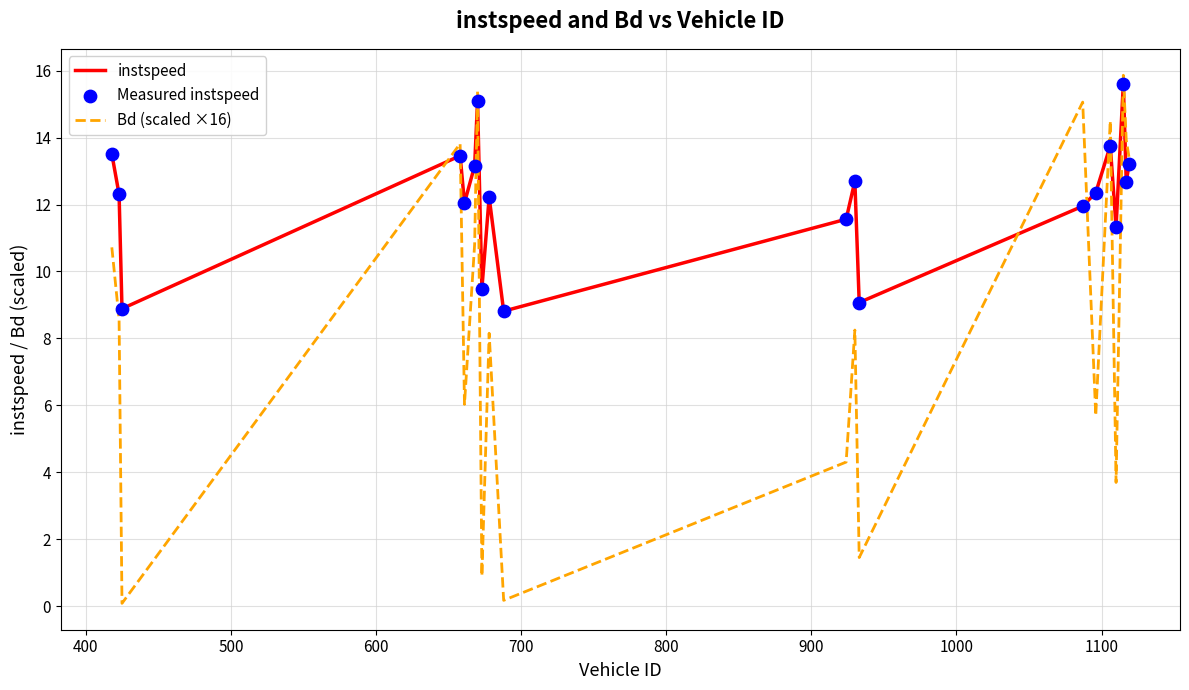

Which series has the largest total across all categories?

instspeed